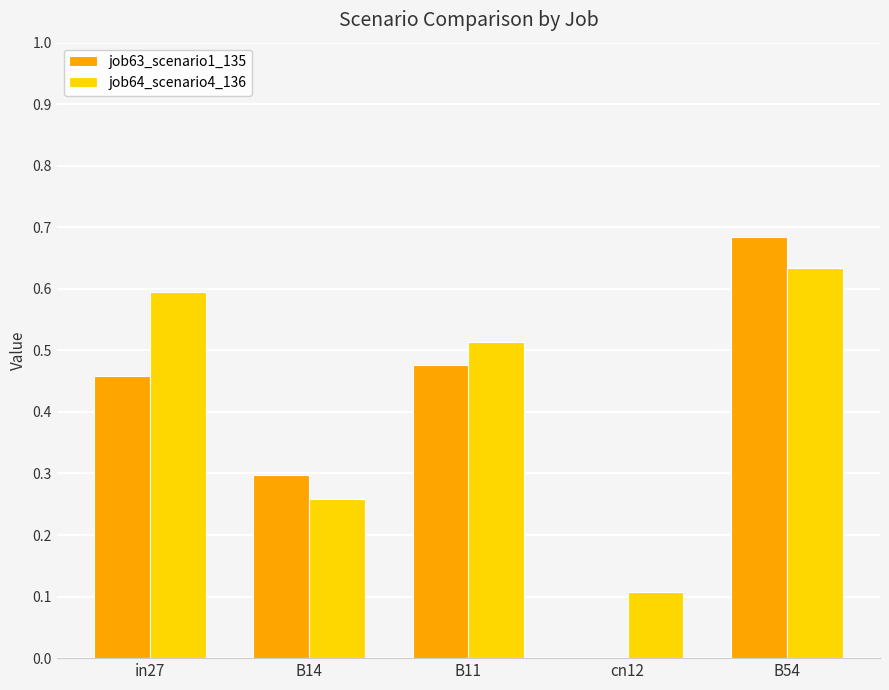

How many groups of bars are there?

5